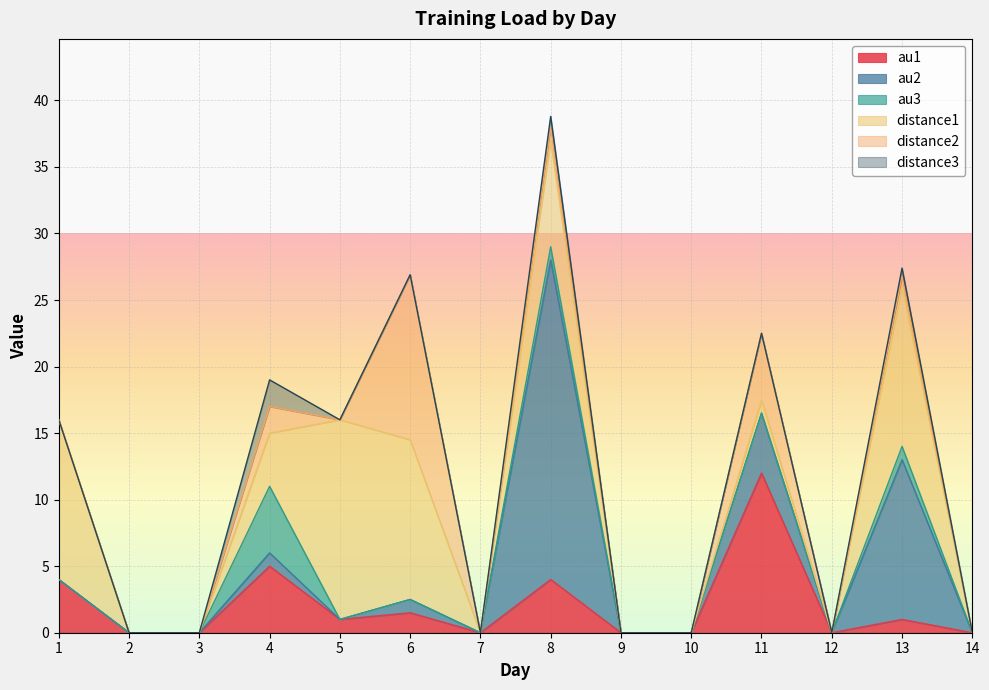

True or false: distance1 has more than 2 interior local peaks.

True